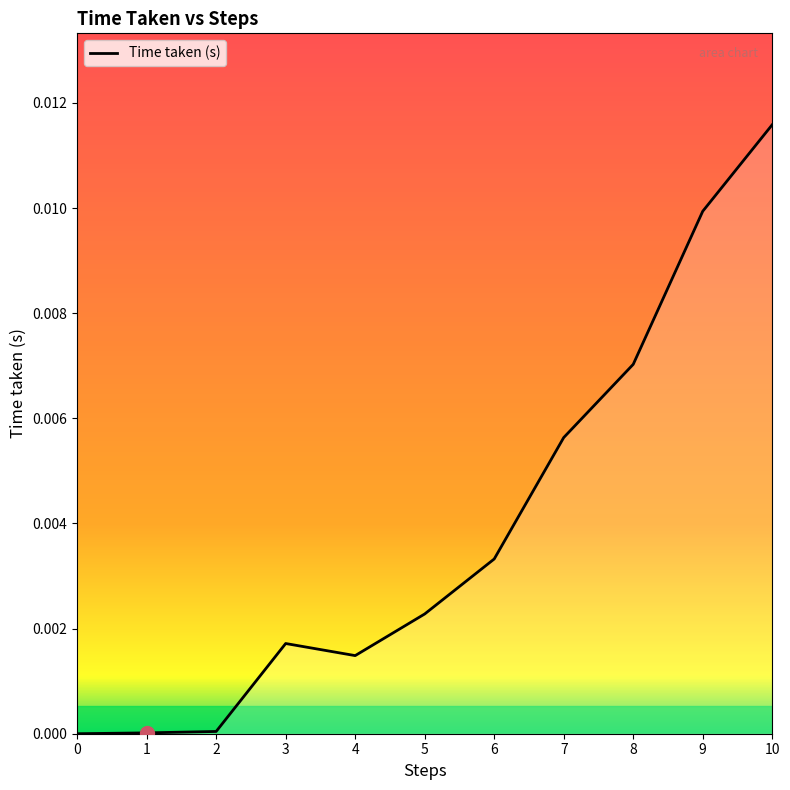

True or false: the data has more than 0 interior local peaks.

True